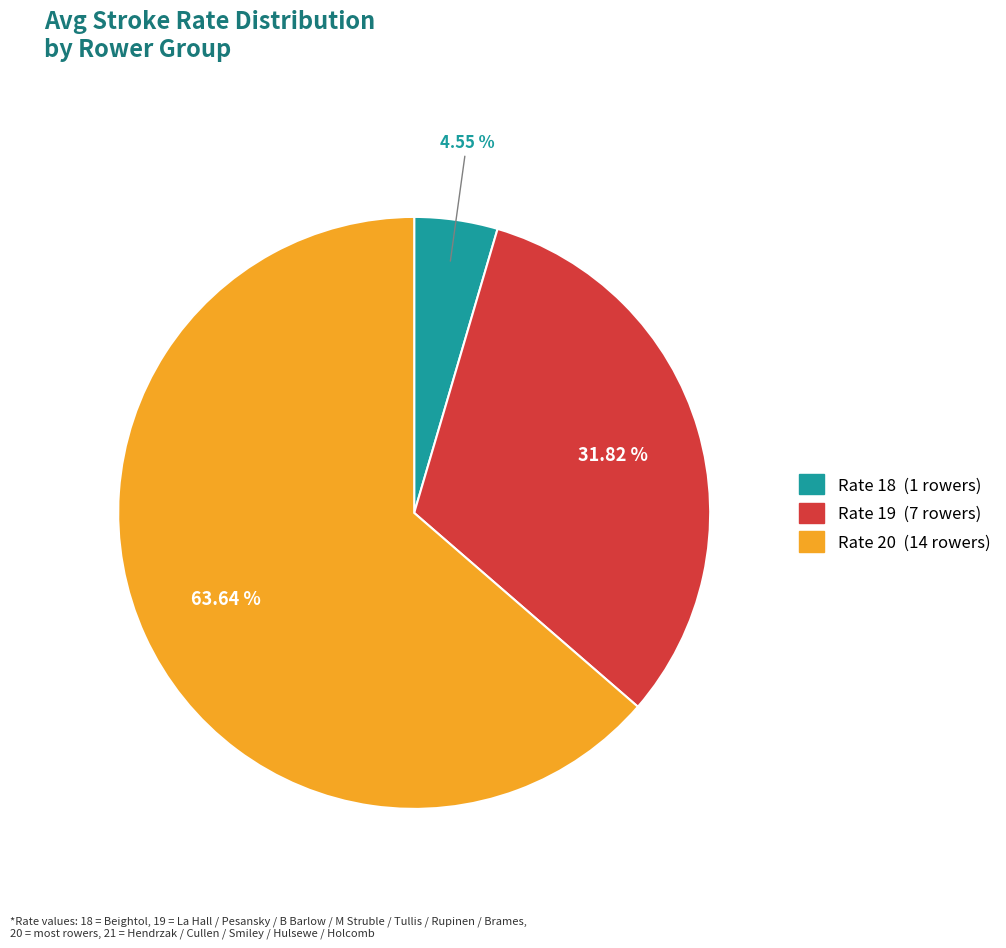

Does any single category account for the majority?

Yes